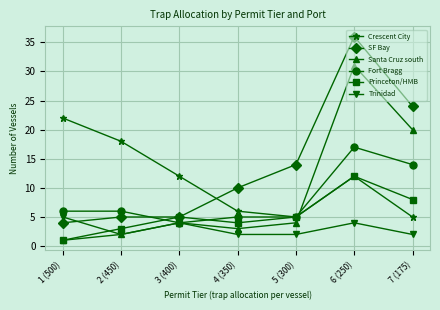

Which category has the highest value across all series?

6 (250)